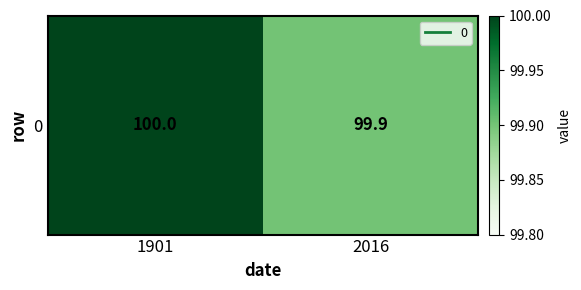

What is the difference between the maximum and minimum values?

0.1